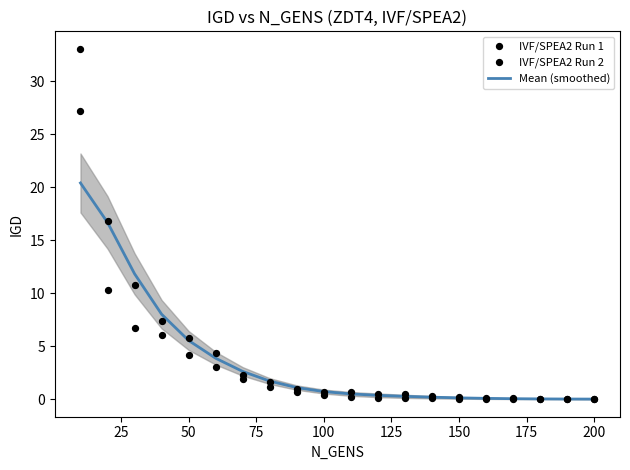

Which series contains the lowest Y value?

IVF/SPEA2 Run 2